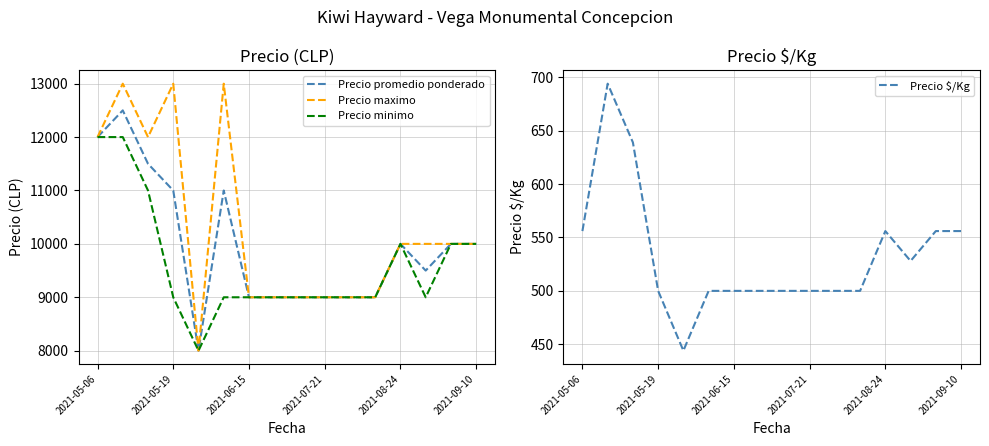

At which category does the chart reach its peak across all series?

2021-05-19